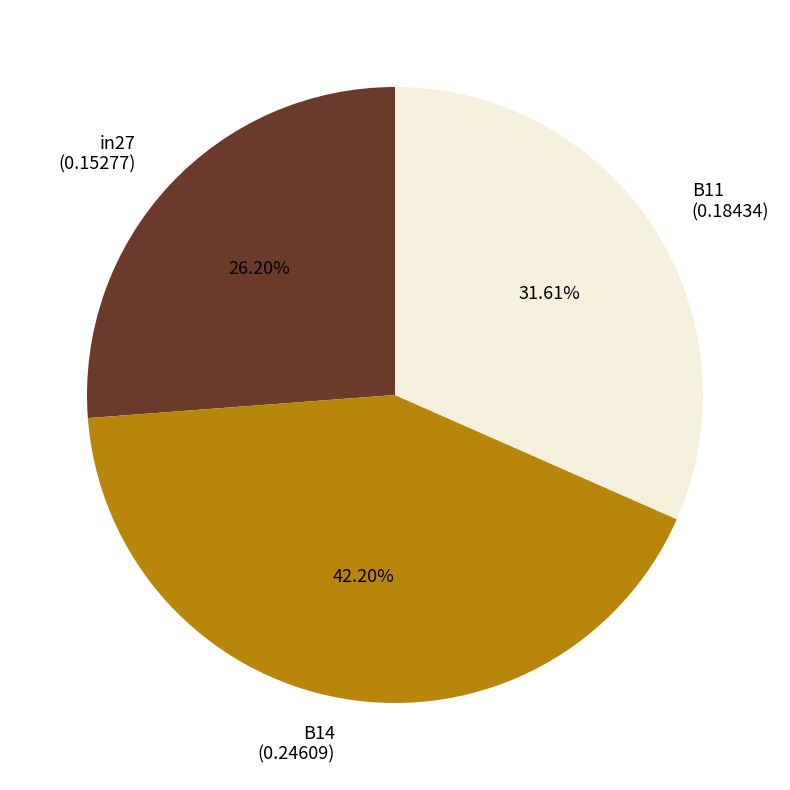

Does in27 represent more than half of the total?

No